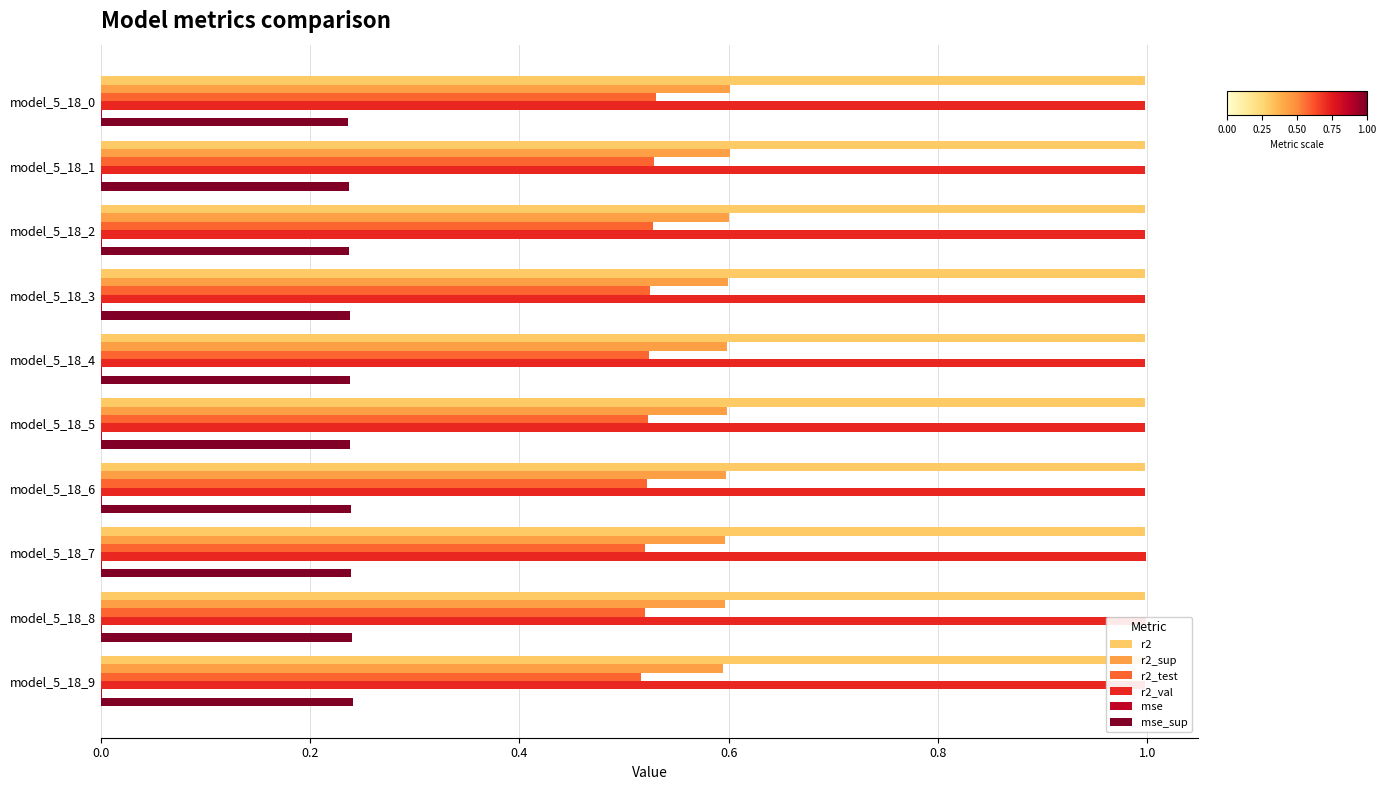

How many groups of bars are there?

10